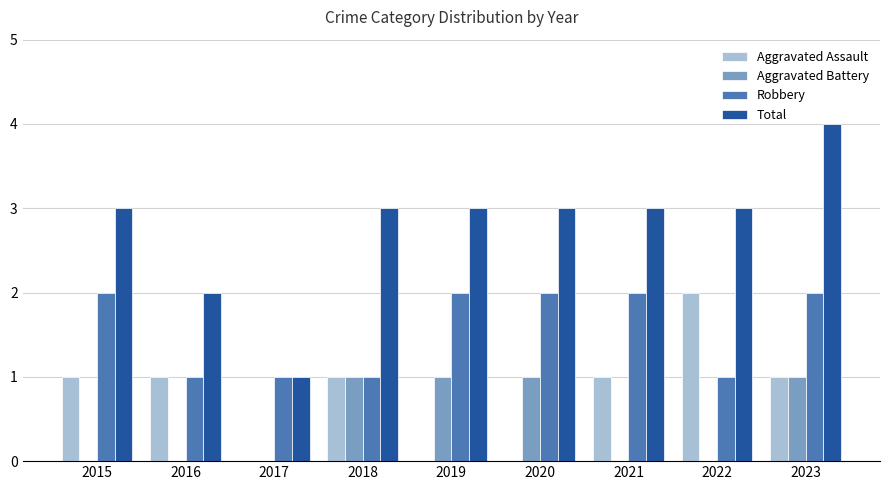

What is the difference between the Robbery values at 2017 and 2020?

1